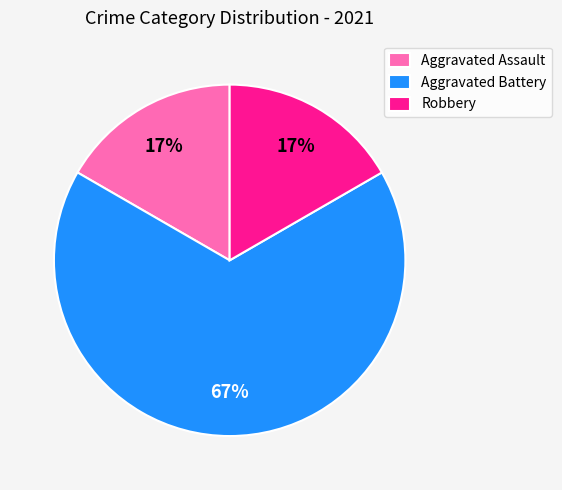

Is there any slice that represents more than half of the pie?

Yes